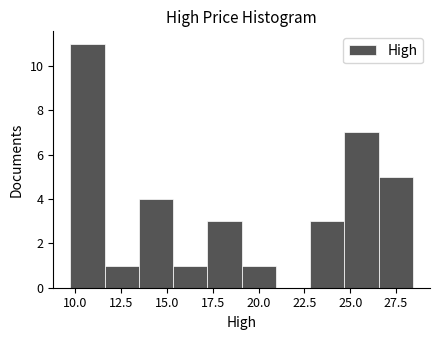

Read against the x-axis, roughly where is the centre of the tallest bar?

10.5